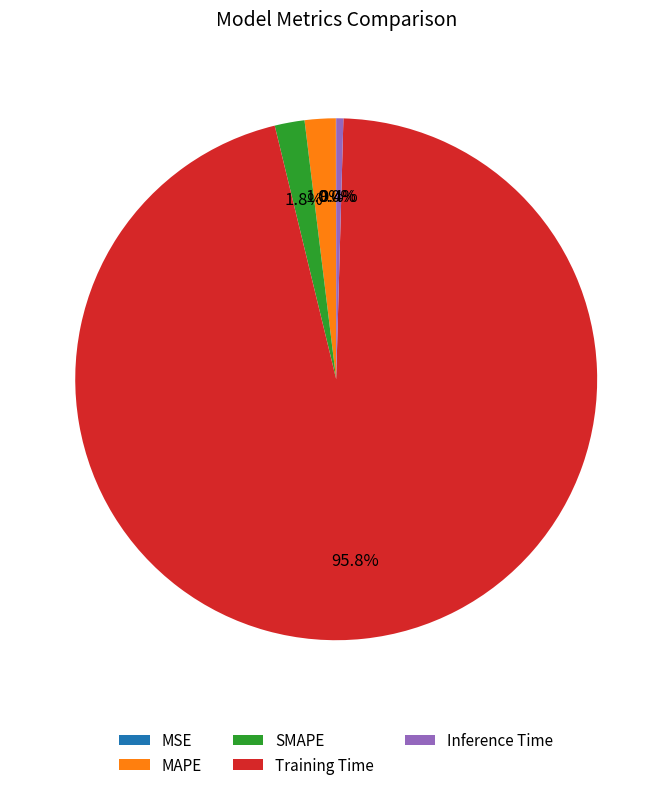

What portion of the pie excludes MAPE?

98.1%